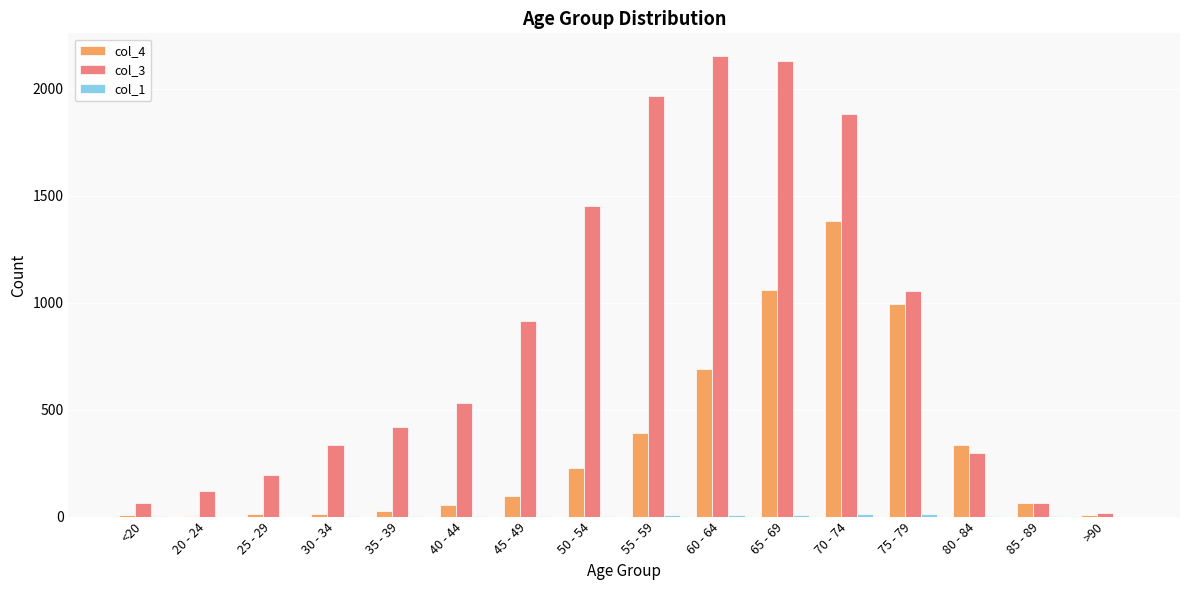

True or false: col_3 has a value of 62 at 85 - 89.

True